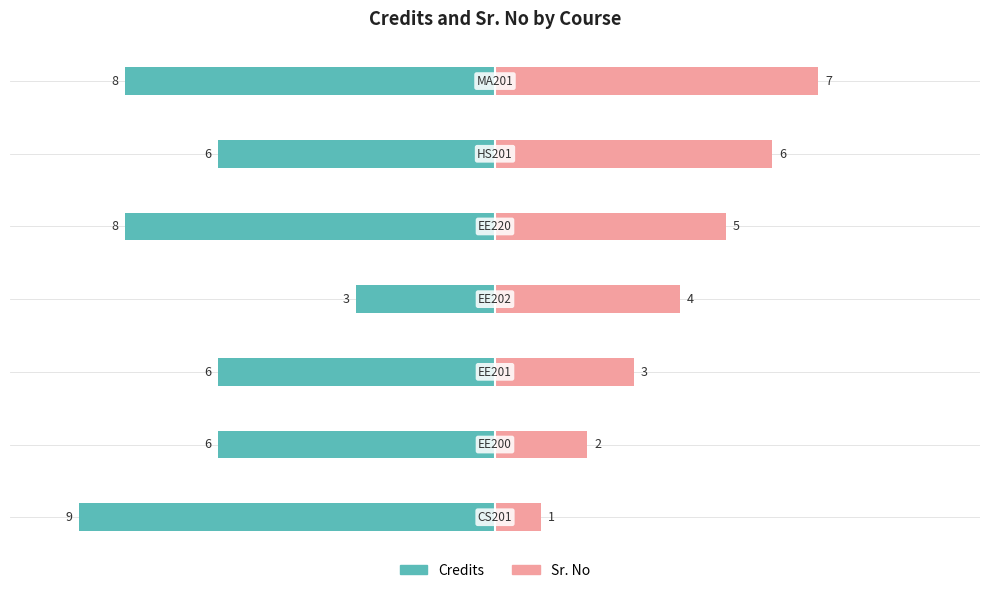

At −2.5, list the series in order from largest to smallest.

Sr. No, Credits